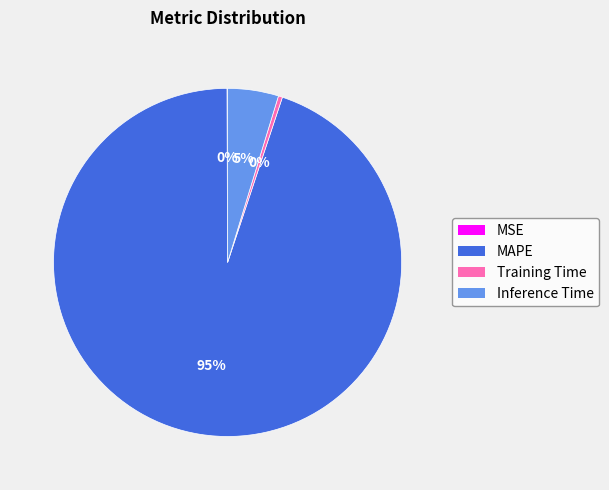

To the nearest percent, what percentage of the pie is MAPE?

95%